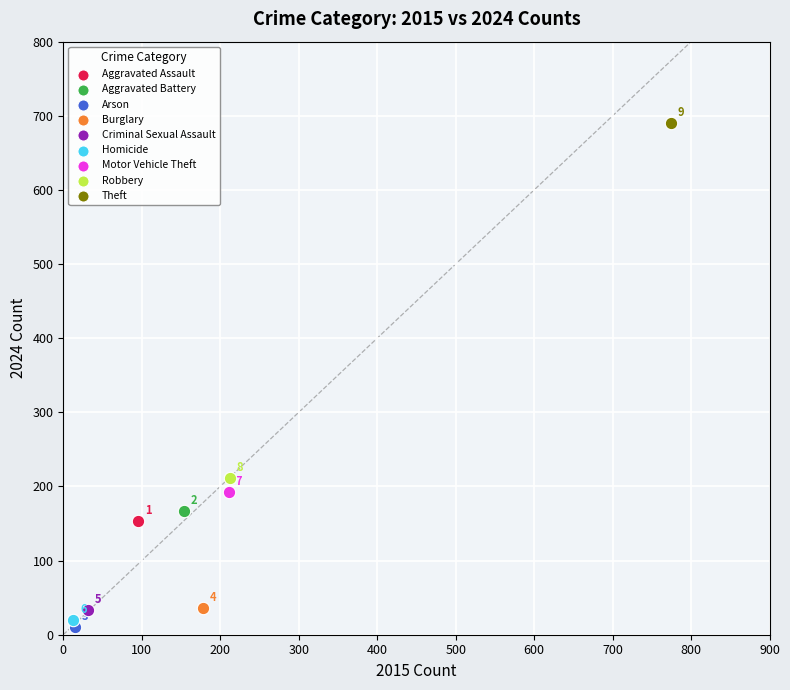

What are all the series names shown in the legend?

Aggravated Assault, Aggravated Battery, Arson, Burglary, Criminal Sexual Assault, Homicide, Motor Vehicle Theft, Robbery, Theft